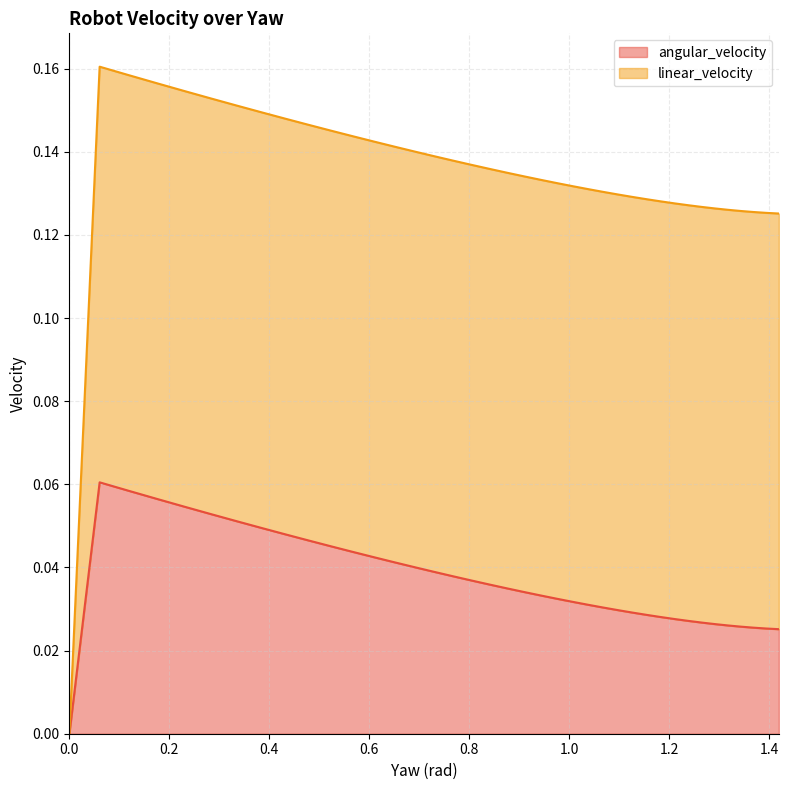

True or false: the data has more than 2 interior local peaks.

False